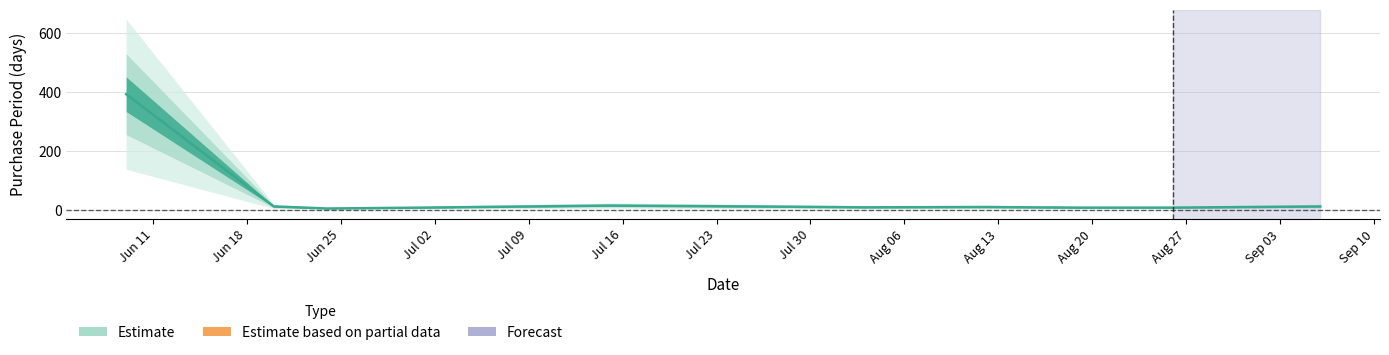

Count the number of data series in this chart.

1